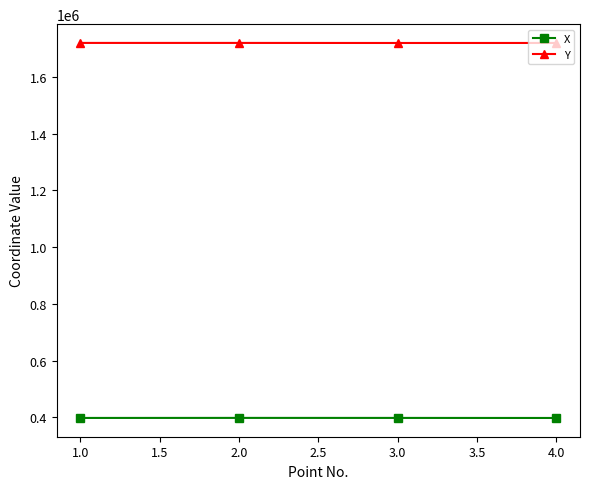

What is the label of the 1st point from the right?

4.0